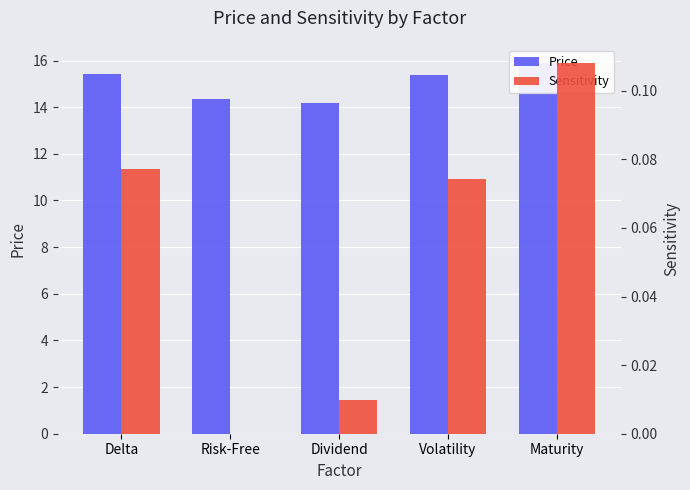

How many categories are shown in the chart?

5